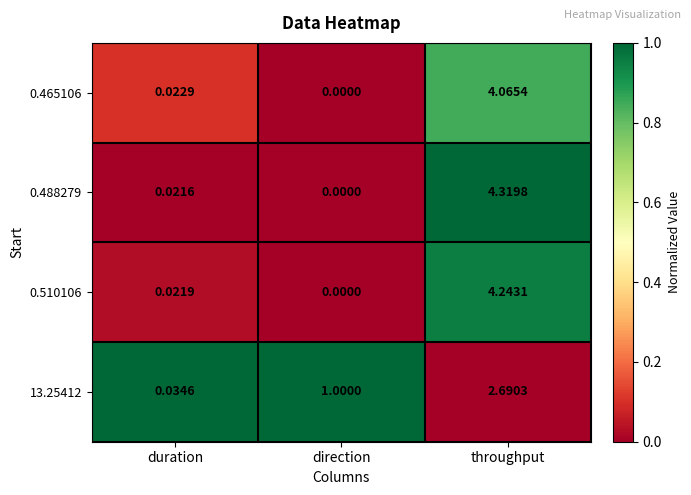

What is the difference between the highest and lowest values at direction?

1.0